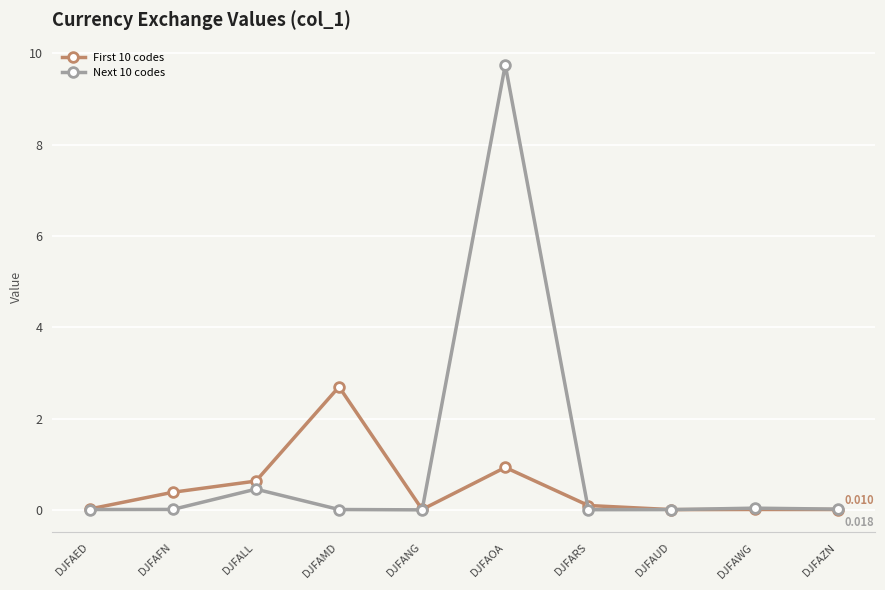

At which category does First 10 codes reach its first local peak?

DJFAMD